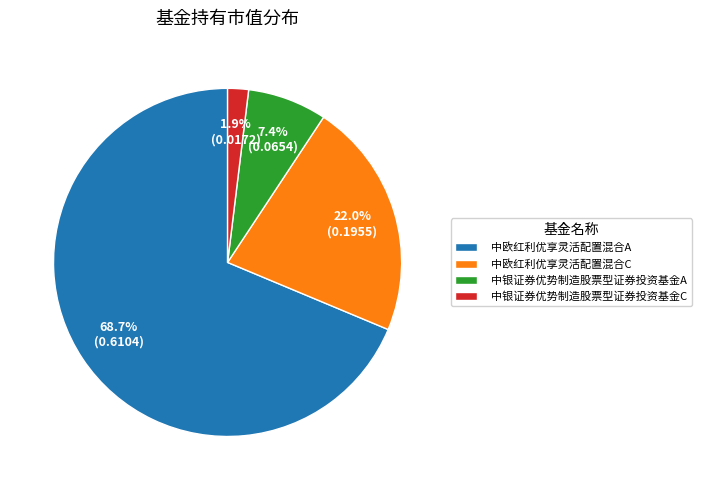

Which slice represents more than half of the pie?

中欧红利优享灵活配置混合A